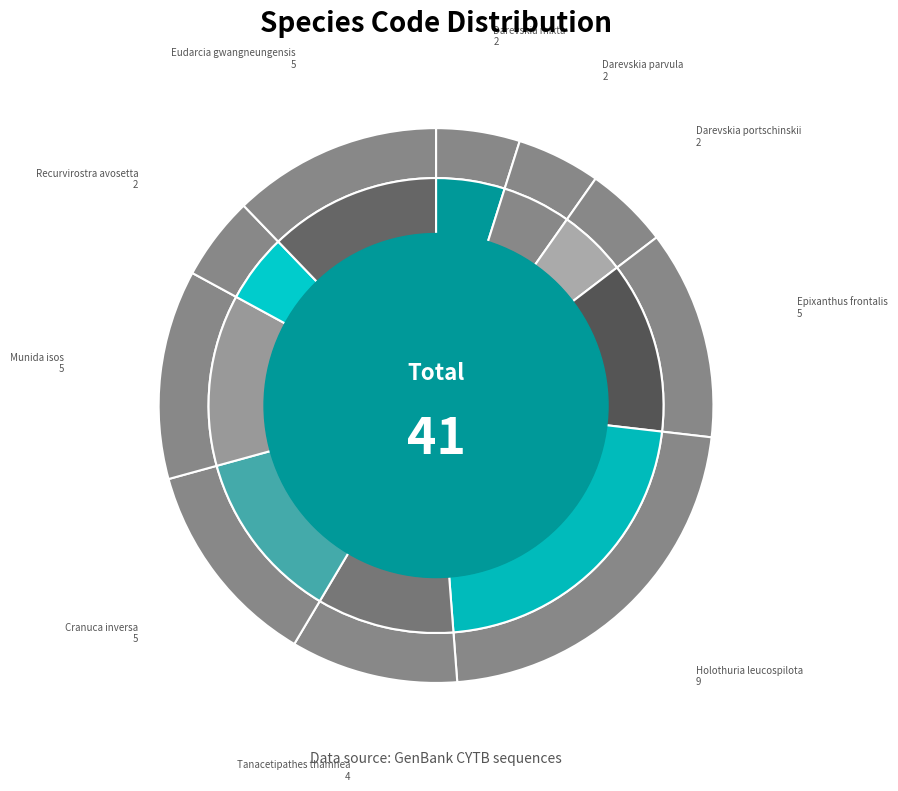

To the nearest percent, what is the difference between the largest and smallest slice percentages?

17%